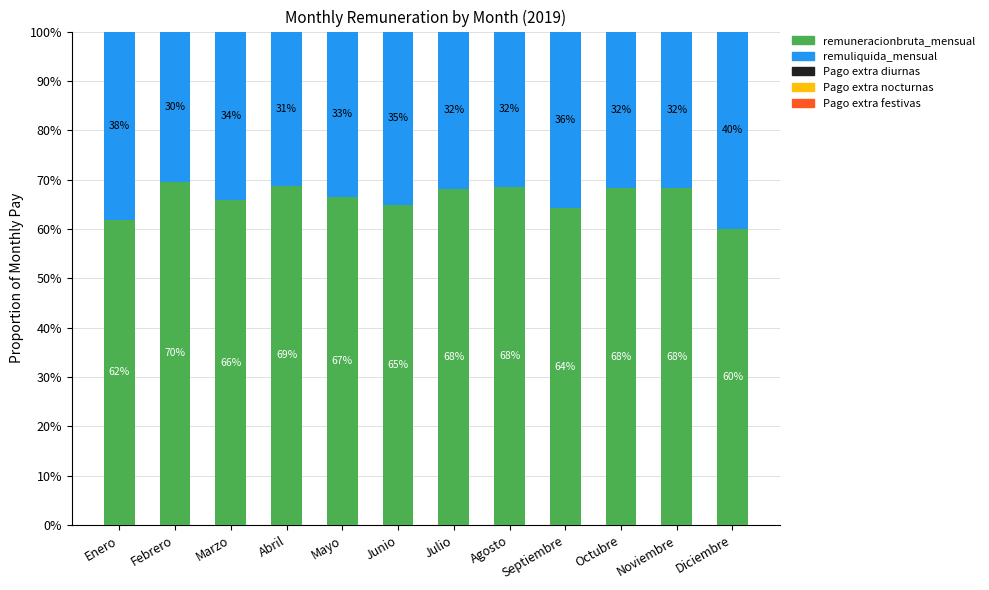

True or false: remuneracionbruta_mensual has a value of 61.9 at Enero.

True